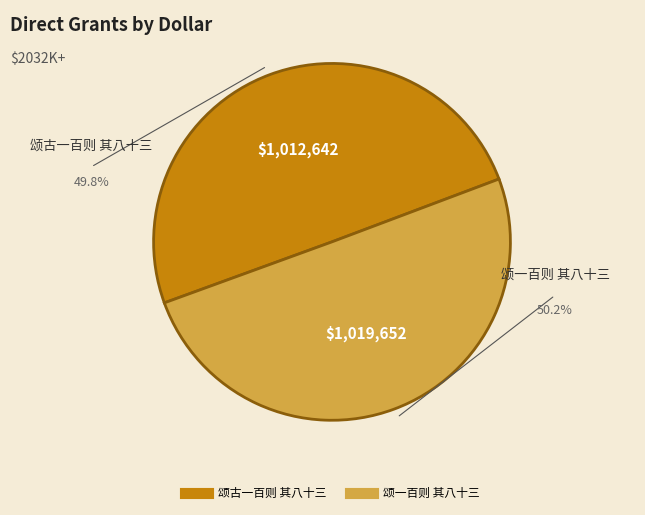

What percentage is the 颂古一百则 其八十三 slice, to the nearest percent?

50%